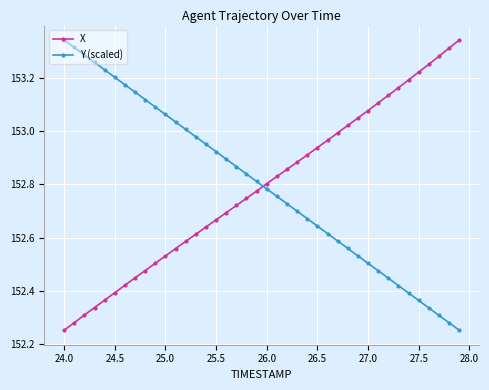

At how many categories does at least one series exceed 152?

40